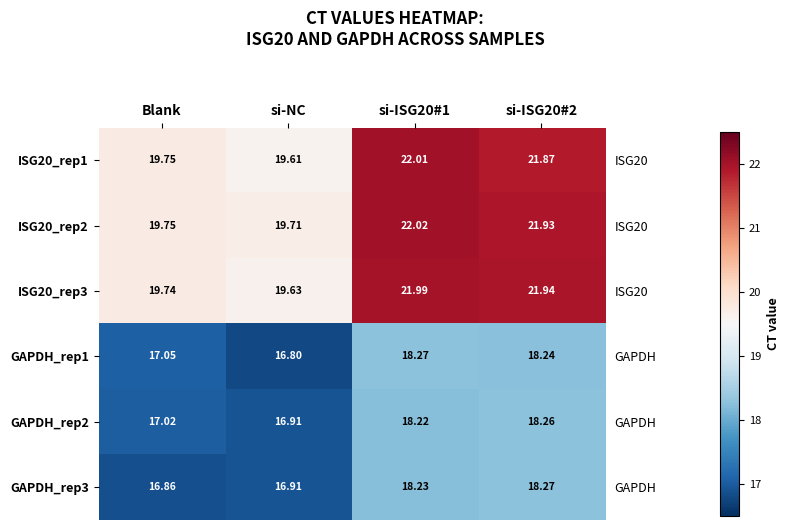

The GAPDH_rep3 series shows 18.3 at si-ISG20#2. True or false?

True